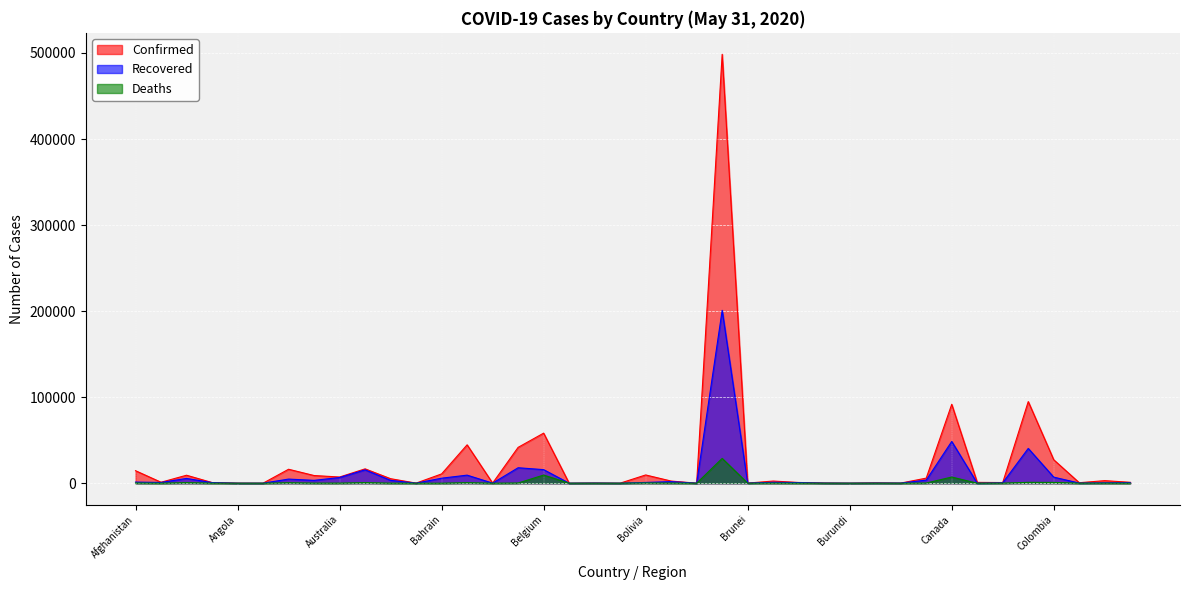

Reading right to left, list all the values displayed in this chart.

Confirmed: 1047	2966	571	27219	94858	759	962	91681	5904	125	421	63	224	847	2499	141	498440	35	2494	9592	43	224	18	58186	41658	92	44608	10793	102	5246	16685	7192	8927	16214	25	84	764	9267	1122	14525
Recovered: 658	428	161	7032	40431	470	23	48517	3568	123	167	33	130	720	1064	138	200892	20	1831	889	6	136	16	15769	17964	76	9375	5826	48	3327	15520	6614	3317	4788	19	18	692	5549	857	1303
Deaths: 10	69	19	916	997	65	1	7159	191	0	4	1	6	53	139	2	28834	1	153	310	0	3	2	9453	229	7	610	17	11	61	668	103	127	528	3	4	51	646	33	249